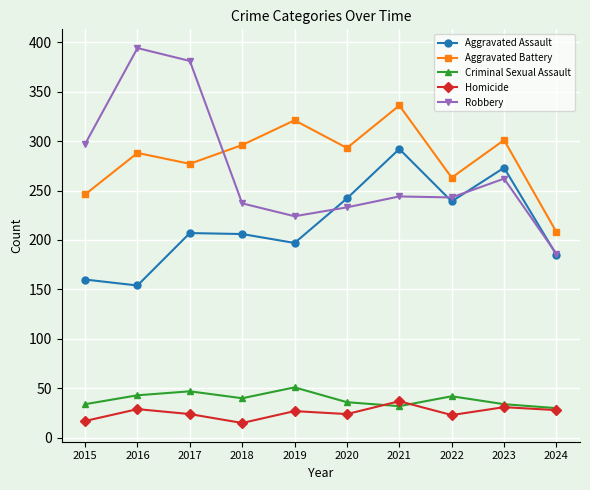

Where is Aggravated Battery nearest to the value 272?

2017